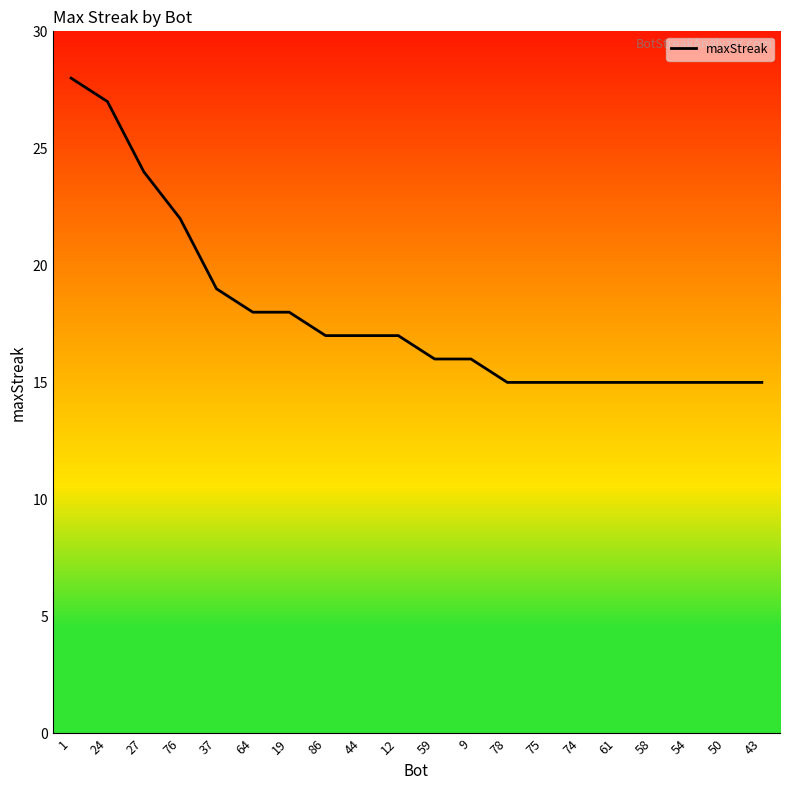

Reading right to left, transcribe all the data shown in this chart.

15	15	15	15	15	15	15	15	16	16	17	17	17	18	18	19	22	24	27	28